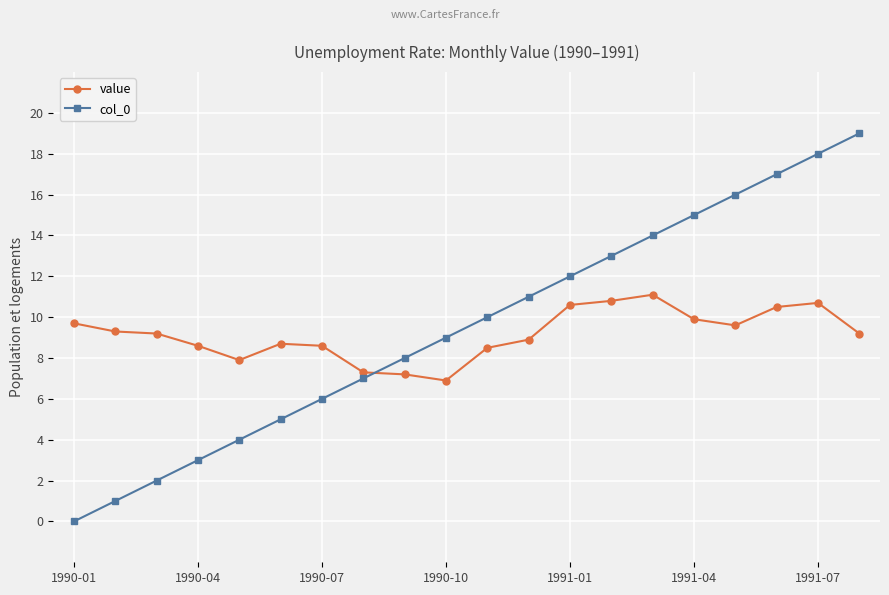

Rank the series by their maximum value, from lowest to highest.

value, col_0